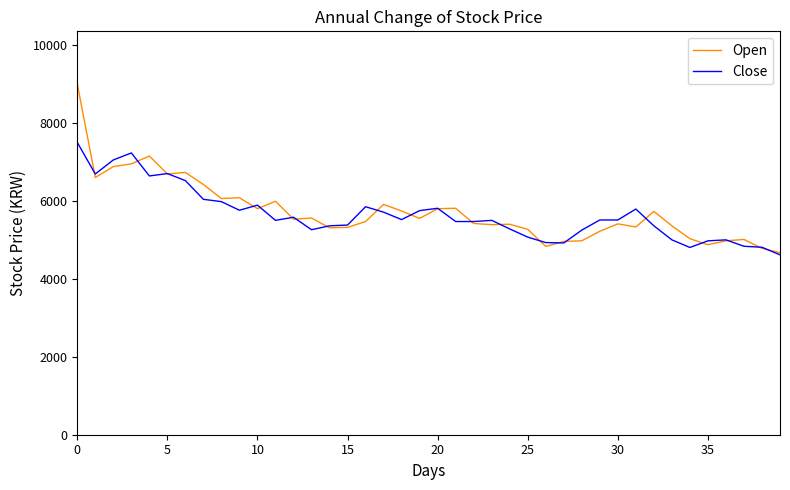

List the series in order of their peak value, highest first.

Open, Close